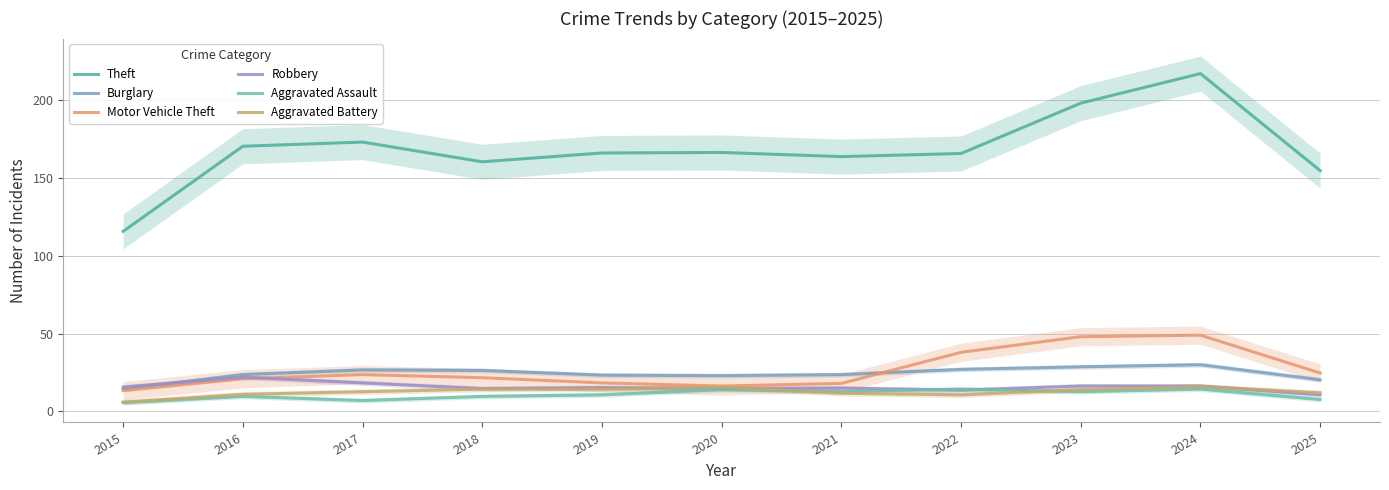

At which label does Burglary first exceed 23?

2016